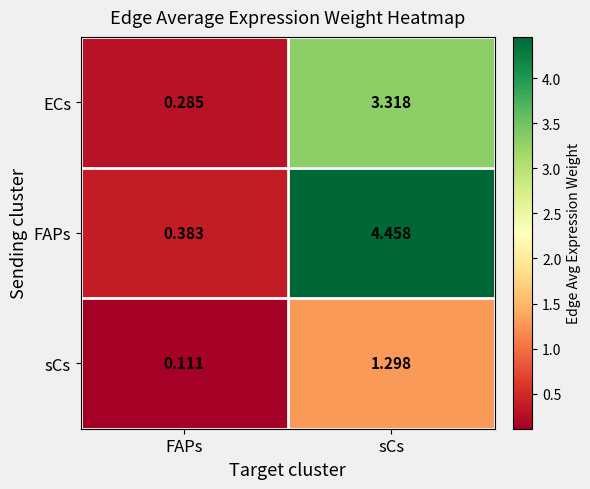

At which label does ECs reach its peak?

sCs